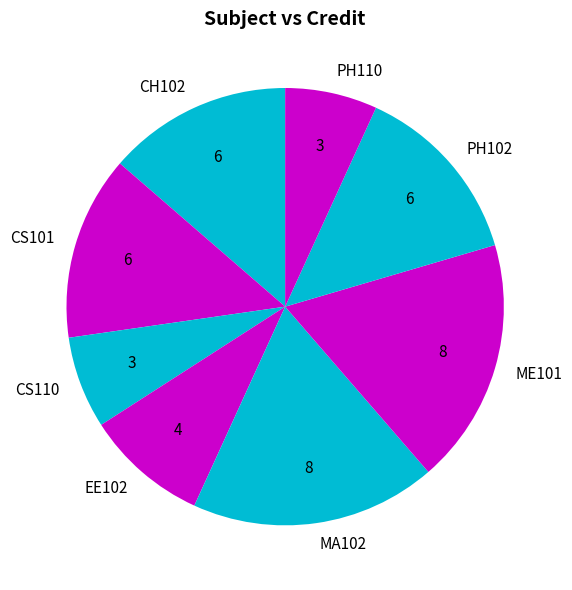

Approximately how many times larger is the value at ME101 compared to PH110?

2.7